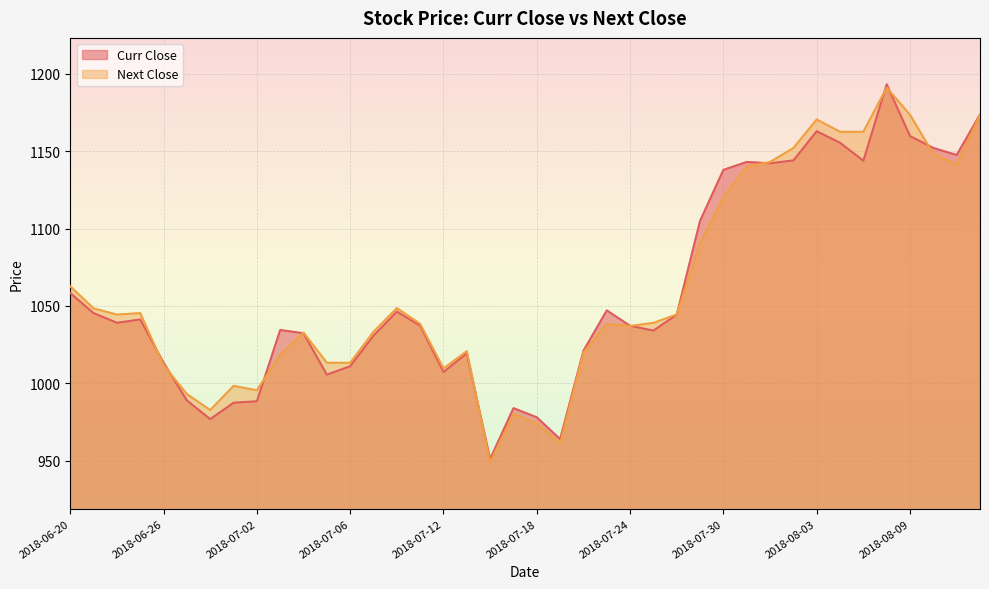

What is the sum of the Curr Close values at 2018-07-18 and 2018-07-03?

2012.5